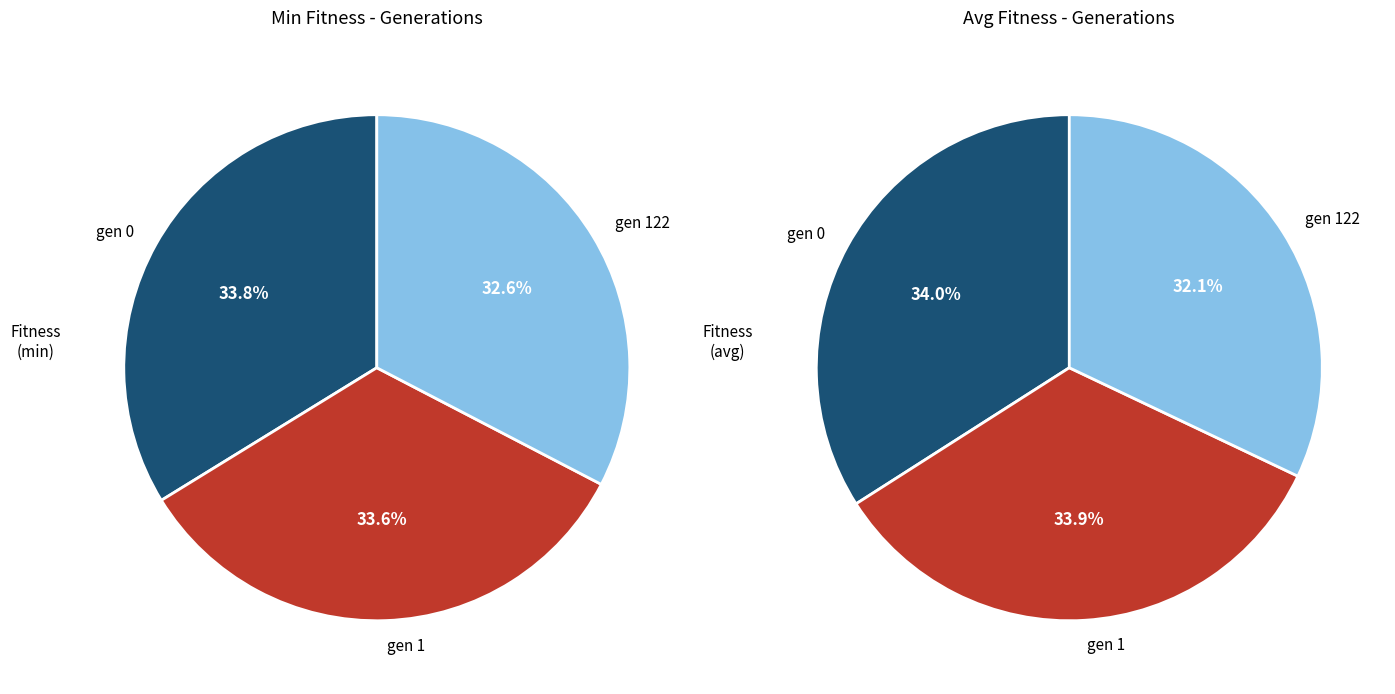

How many slices are in this pie chart?

3